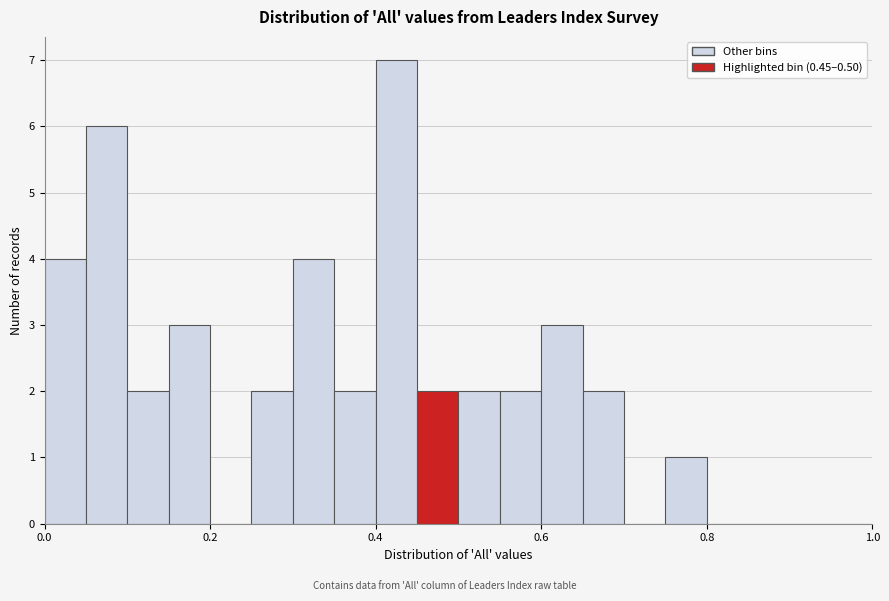

Read against the x-axis, roughly where is the centre of the tallest bar?

0.42